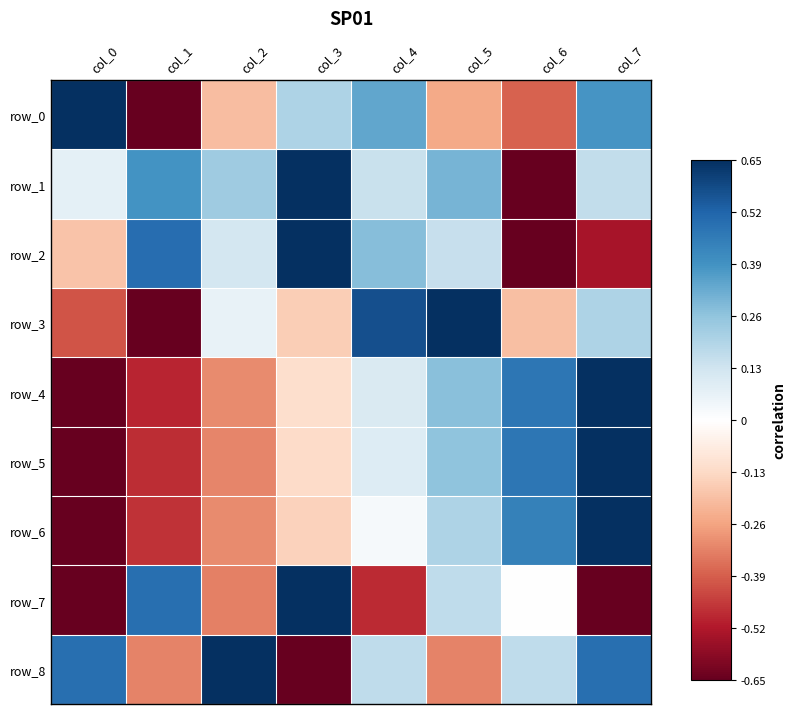

Which series has the largest total across all categories?

row_1